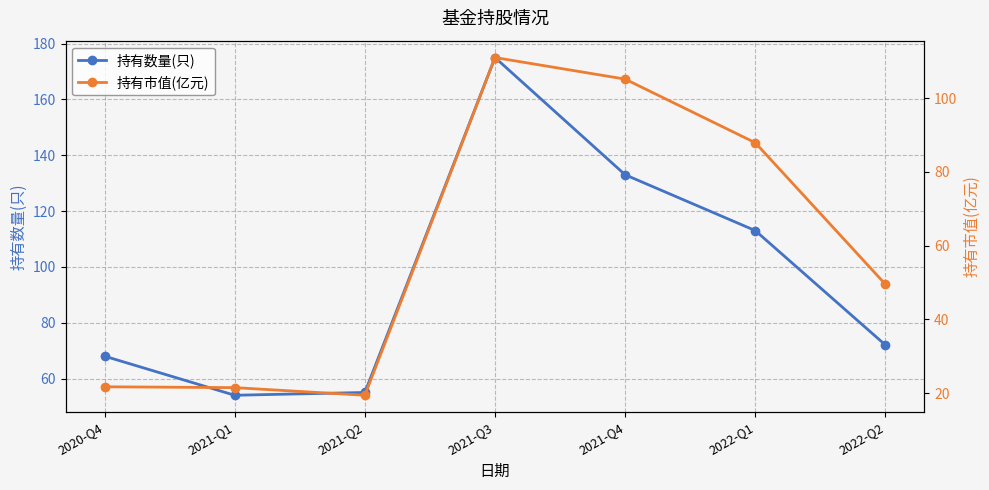

True or false: 持有数量(只) and 持有市值(亿元) intersect in this chart.

False